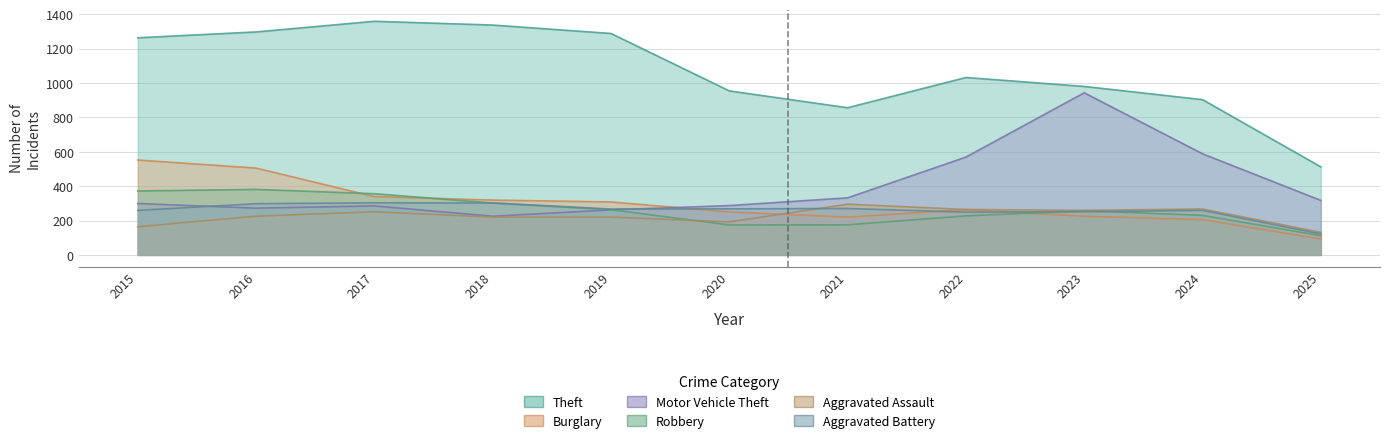

What is the difference between the second highest and minimum values in the Burglary series?

412